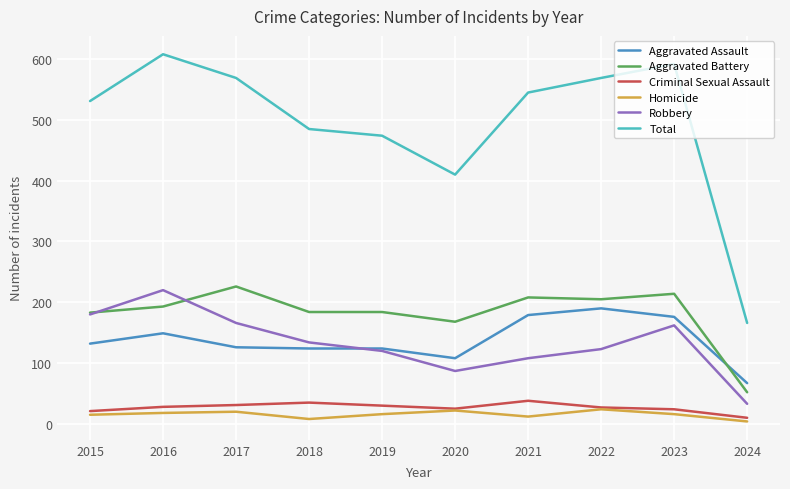

The value of Criminal Sexual Assault at 2016 is 28. True or false?

True